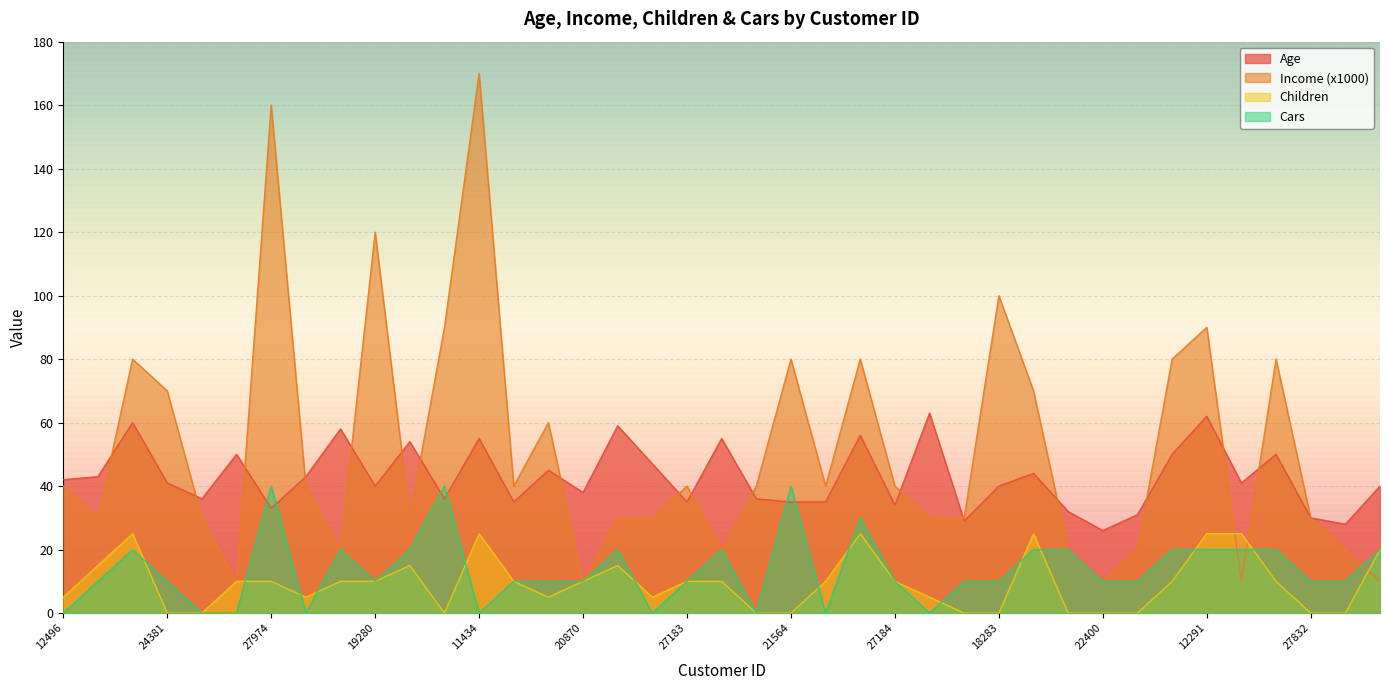

What are all the series names shown in the legend?

Age, Income (x1000), Children, Cars